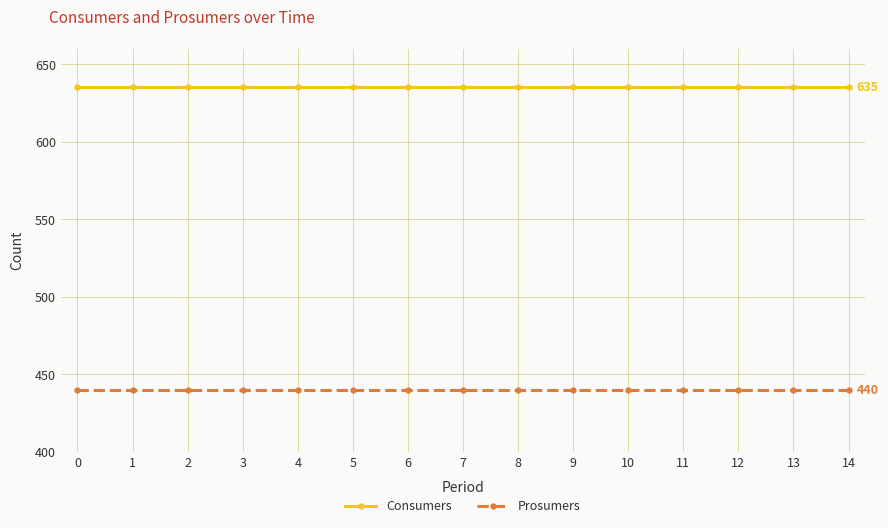

What is the sum of the Prosumers values at 5 and 11?

880